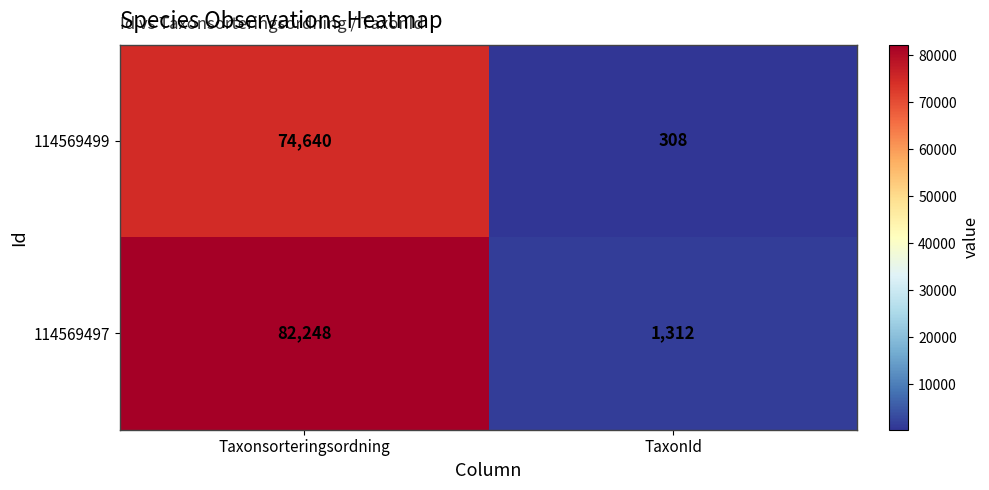

Which label corresponds to the smallest value in the chart?

TaxonId